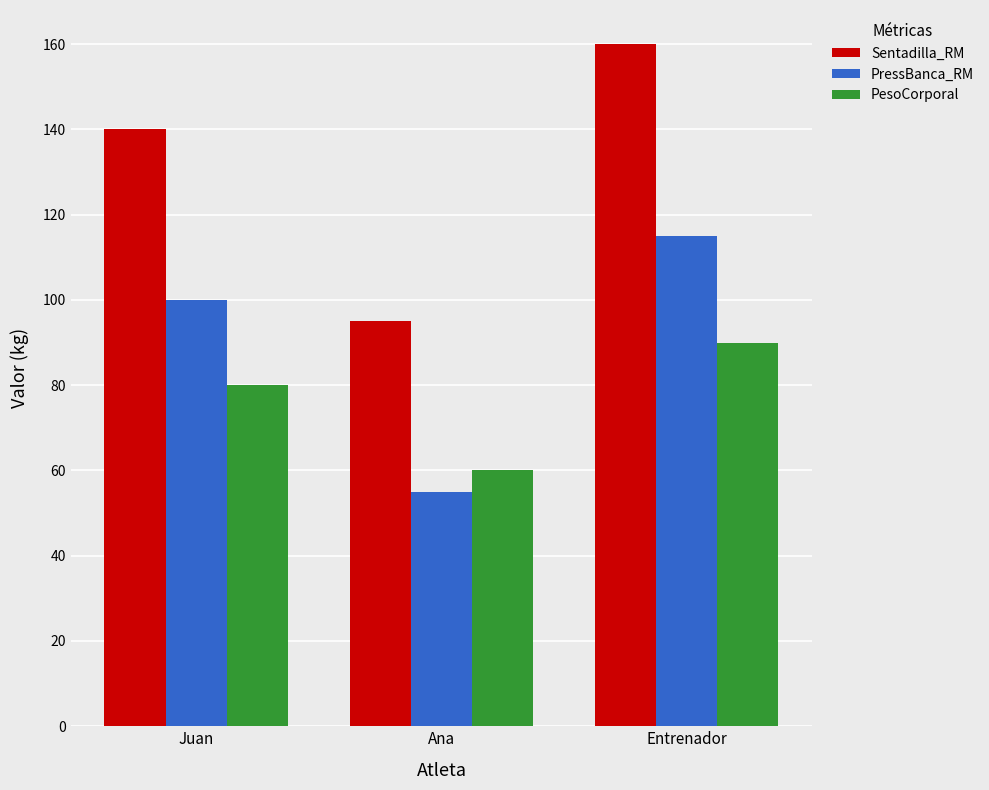

Which series has the largest range (max minus min)?

Sentadilla_RM